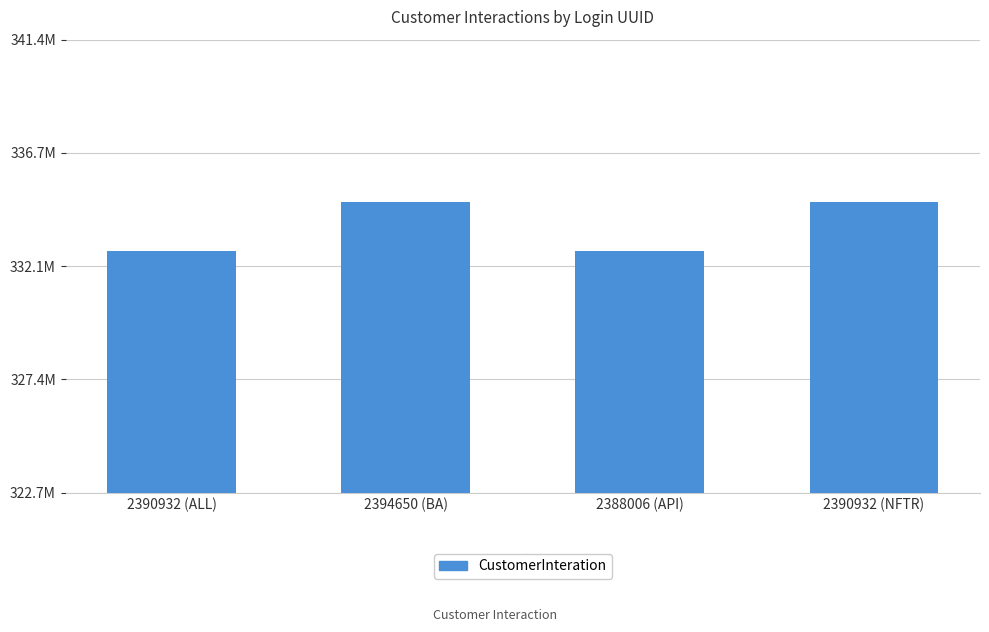

Which category has the lowest value across all series?

2390932 (ALL)